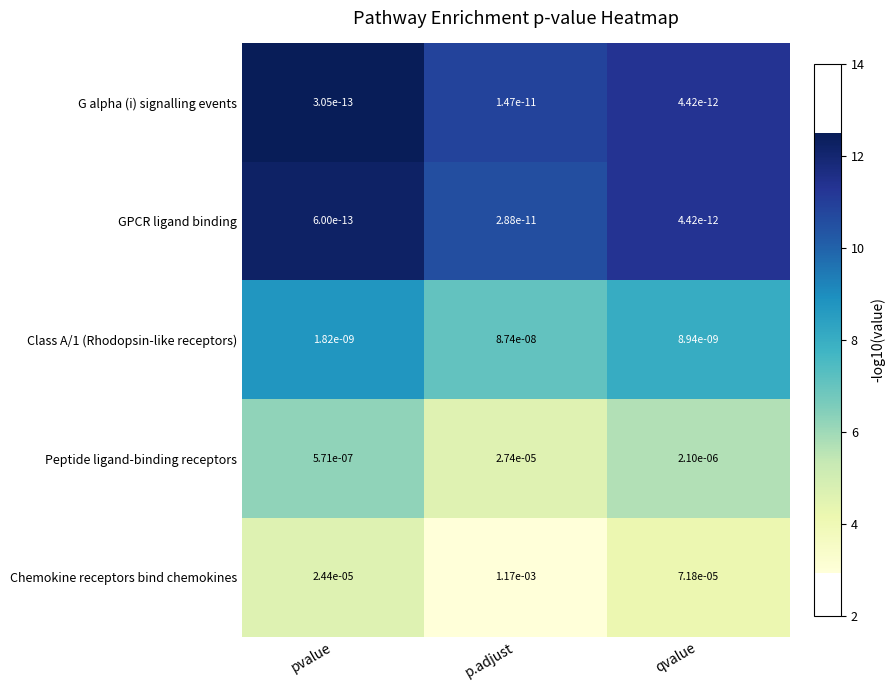

List the labels in order of GPCR ligand binding value, smallest first.

pvalue, qvalue, p.adjust